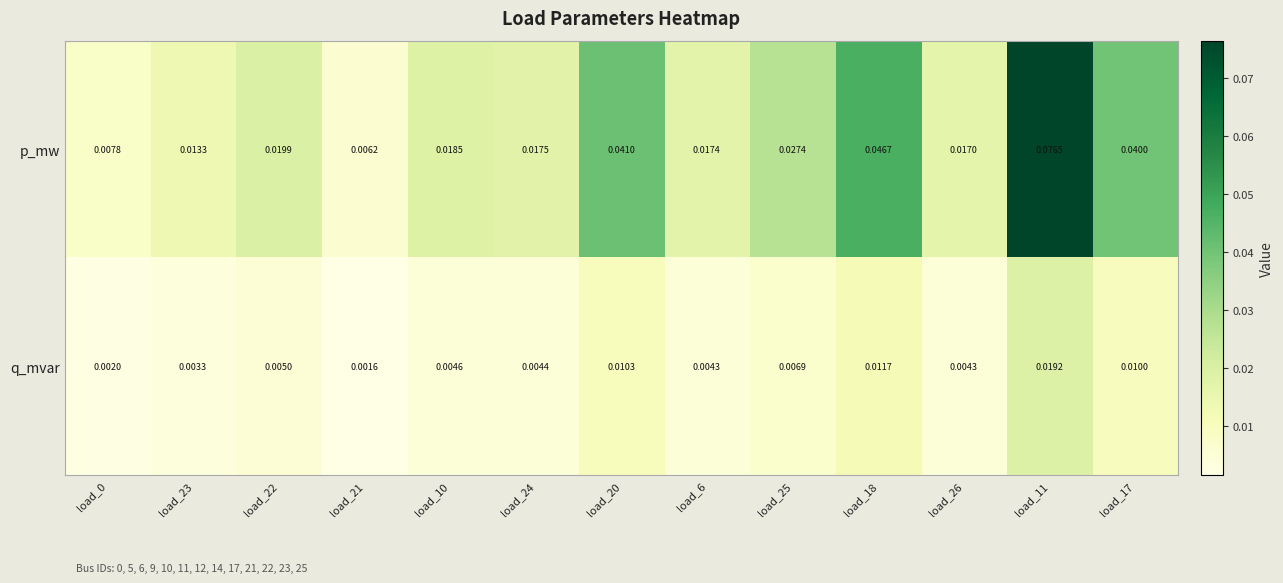

At load_18, list the series in order from largest to smallest.

p_mw, q_mvar